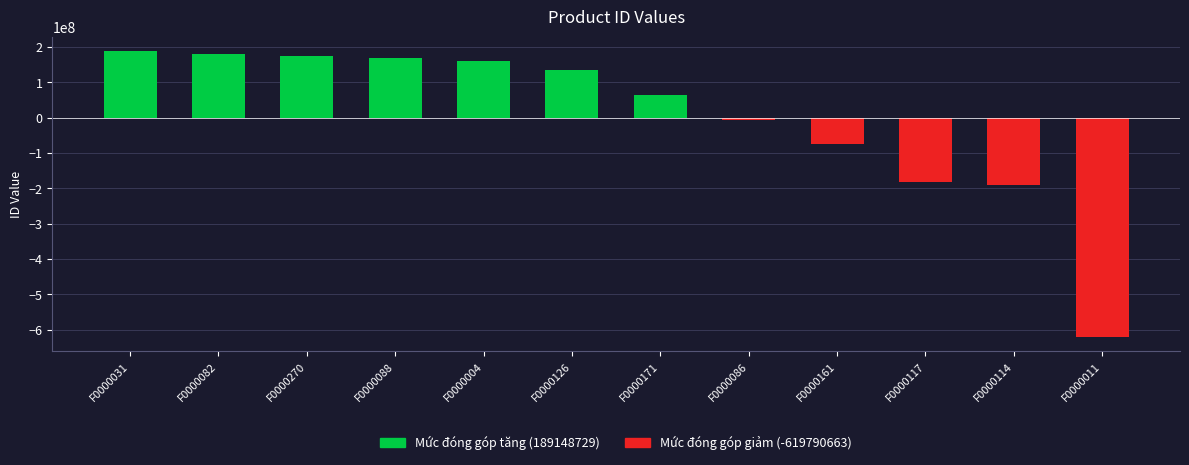

True or false: Mức đóng góp tăng has a value of 90716123.7 at F0000171.

False